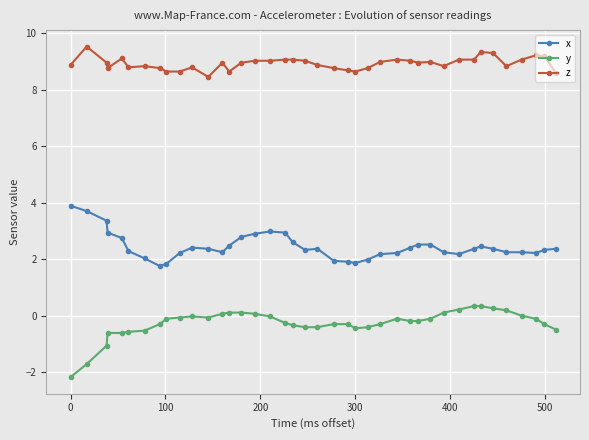

List the series in order of their overall mean, lowest first.

y, x, z